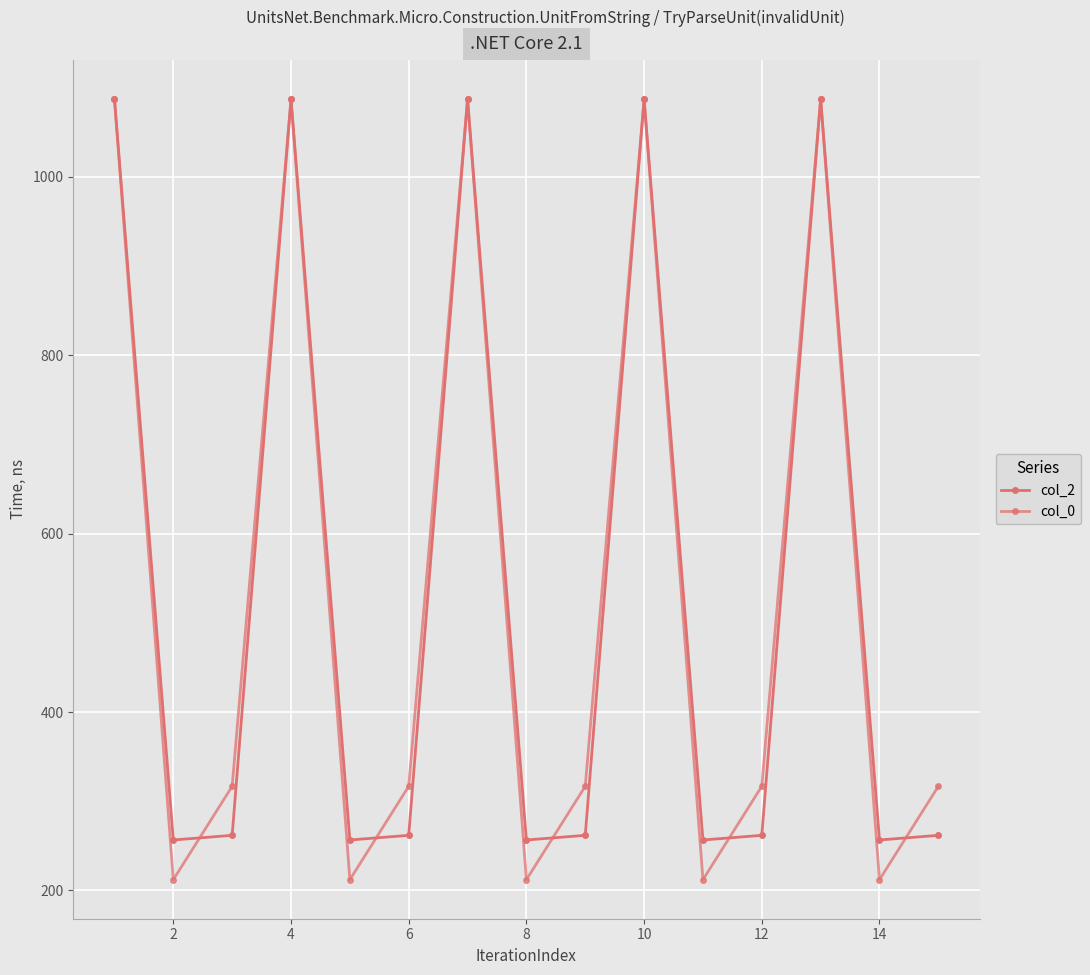

What is the difference between the maximum and second lowest values in the col_2 series?

830.5